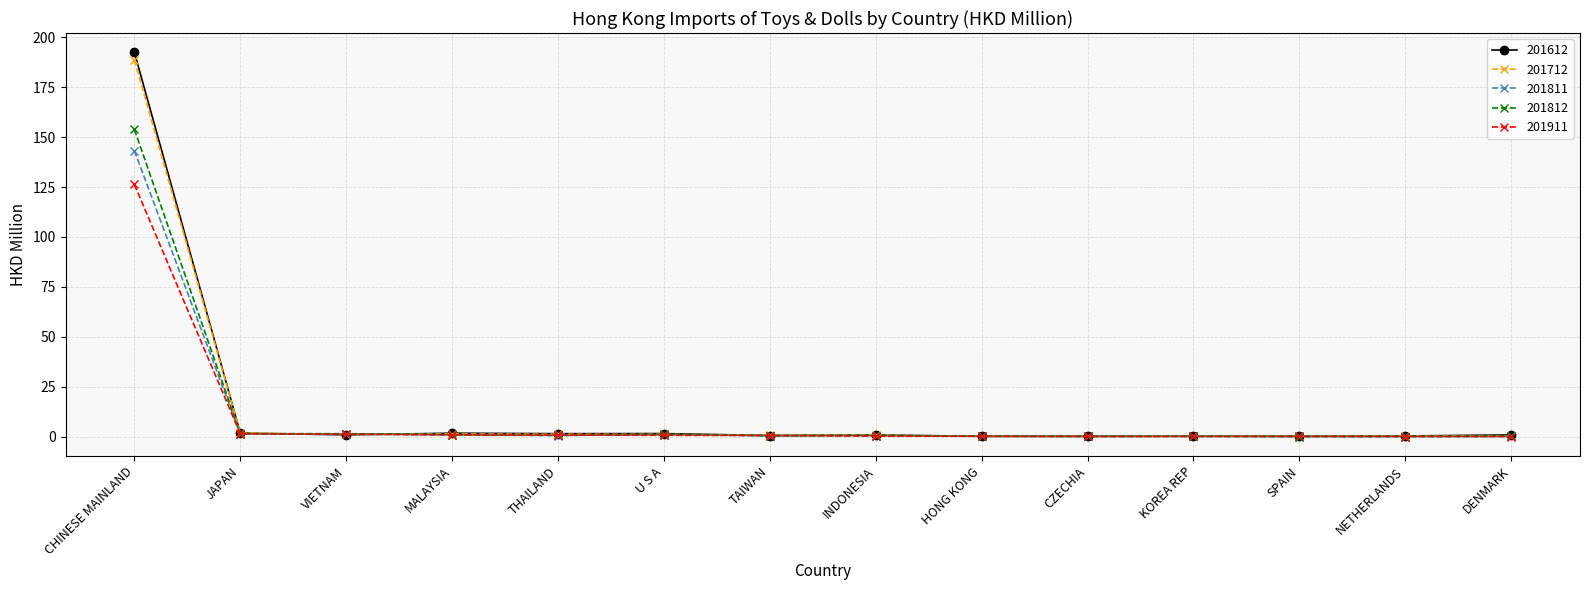

What are all the series names shown in the legend?

201612, 201712, 201811, 201812, 201911